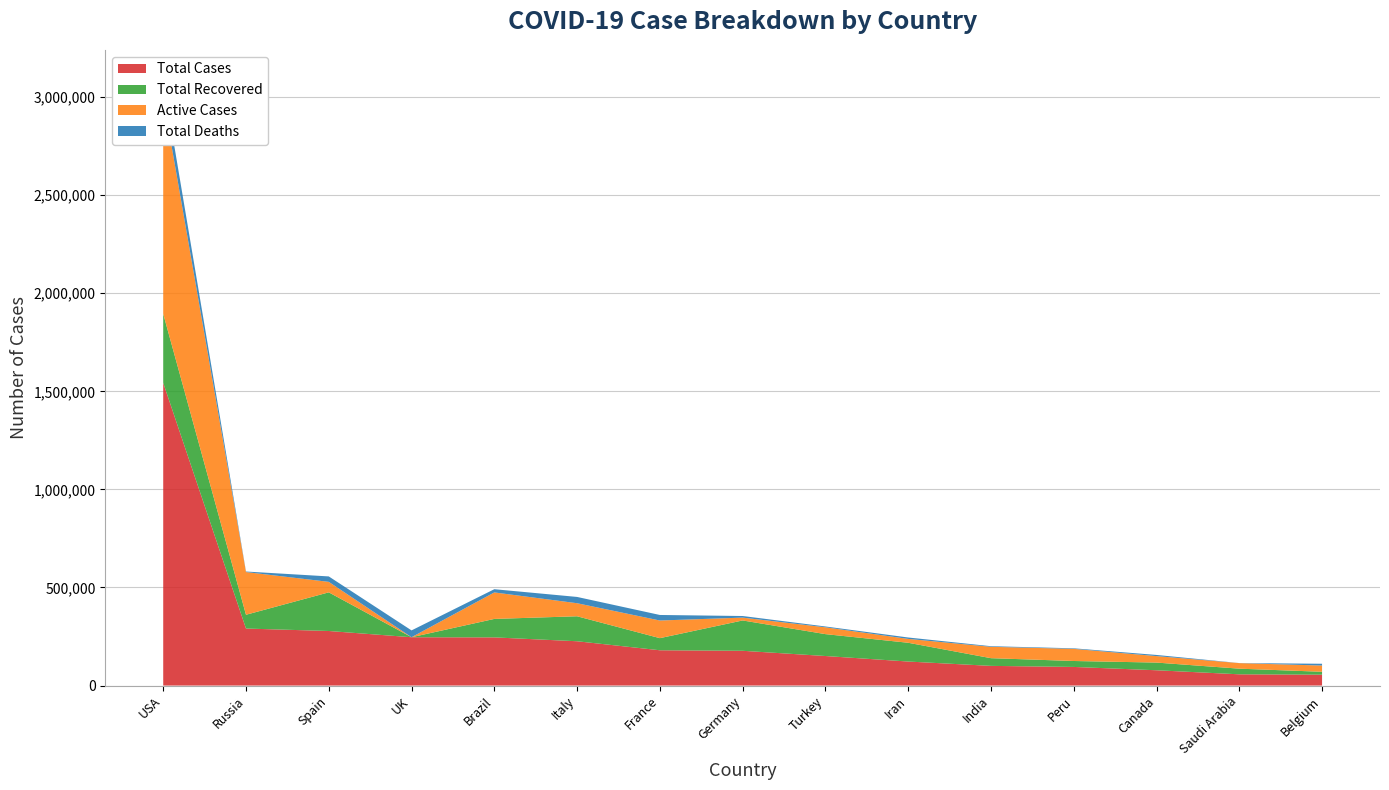

Reading right to left, transcribe all the data shown in this chart.

Total Cases: 55559	57345	78017	94933	100340	122492	150593	177268	179927	225886	245595	246406	278188	290678	1543268
Total Recovered: 14657	28748	39127	30306	39233	95661	111577	154600	61728	127326	94122	0	196958	70209	351741
Active Cases: 31822	28277	33051	61838	57951	19774	34845	14549	89960	66553	135103	0	53521	217747	1099934
Total Deaths: 9080	320	5839	2789	3156	7057	4171	8119	28239	32007	16370	34796	27709	2722	91593